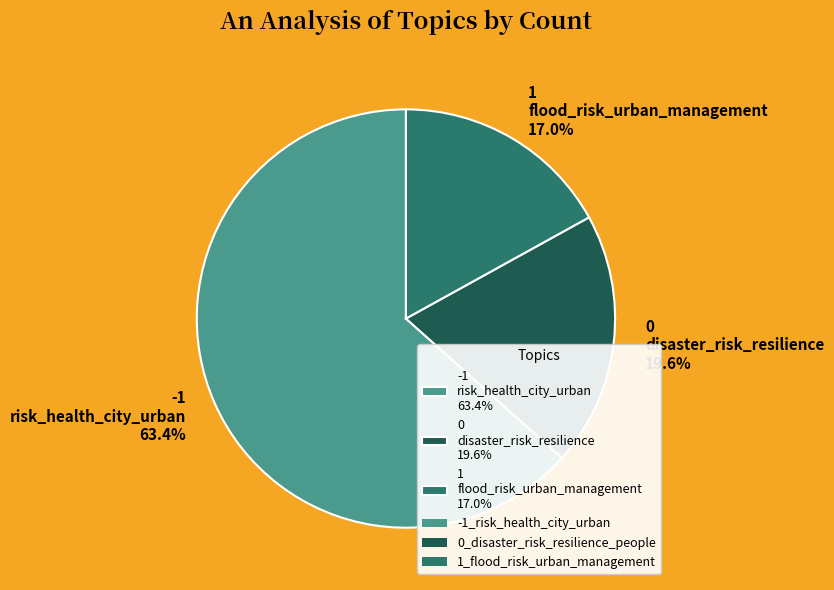

To the nearest percent, what is the average slice percentage?

33%